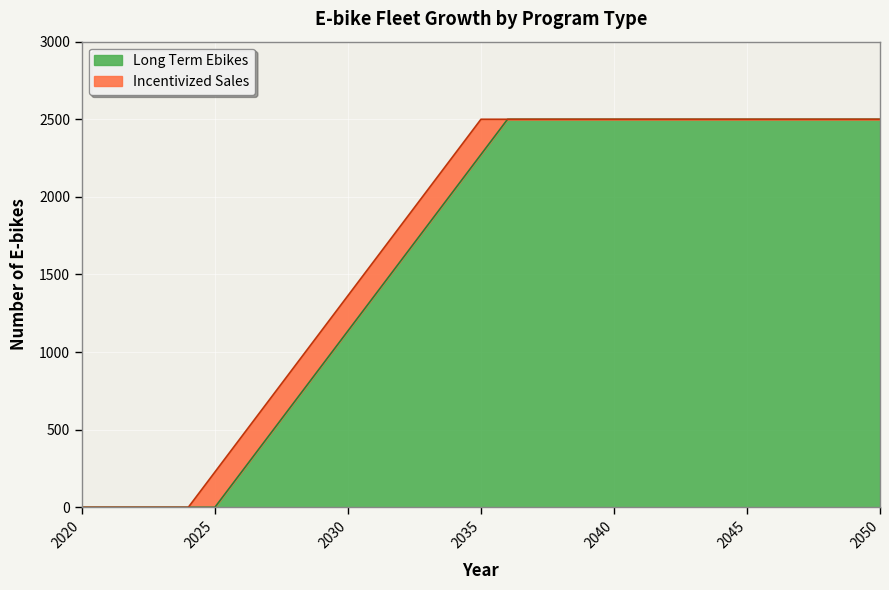

What is the sum of all values?

50000.0